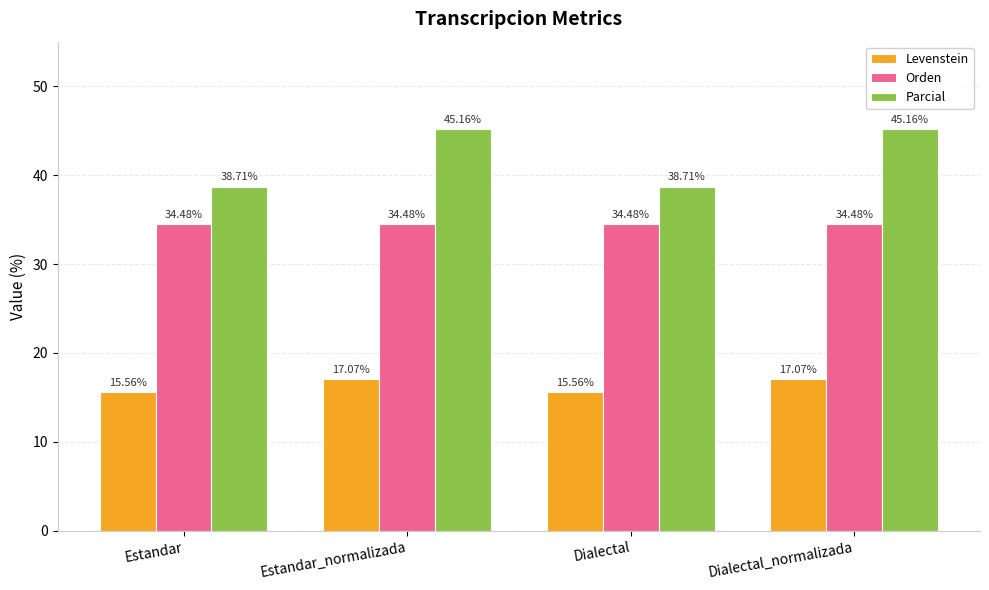

Is it true that Levenstein equals 17.1 at Estandar_normalizada?

True